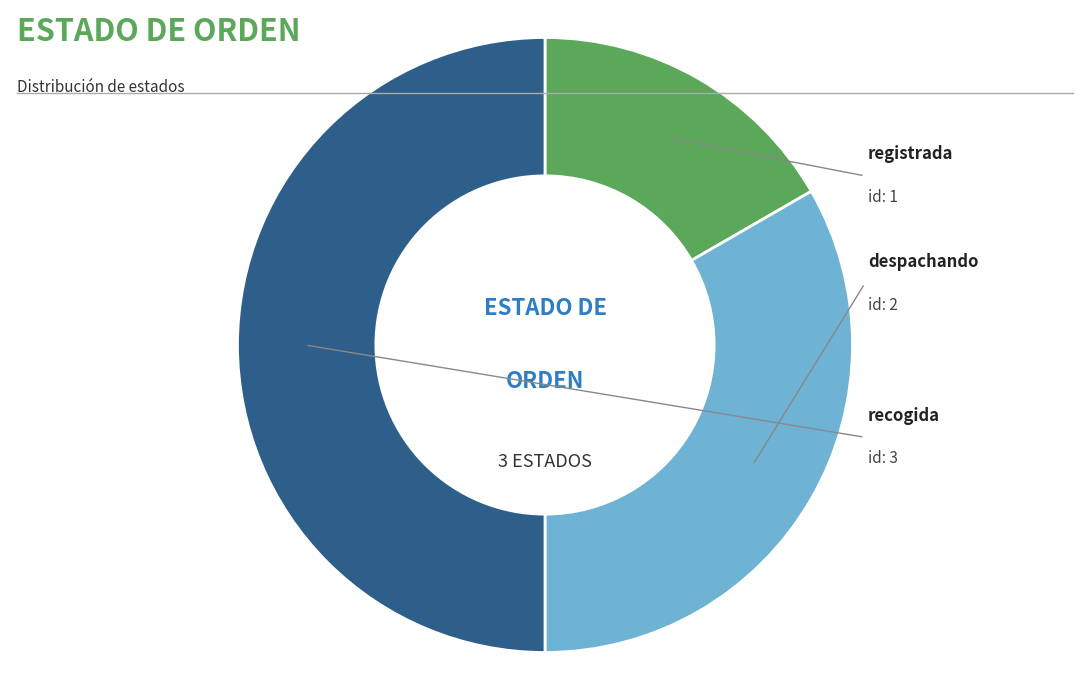

To the nearest percent, what is the difference between the largest and smallest slice percentages?

33%